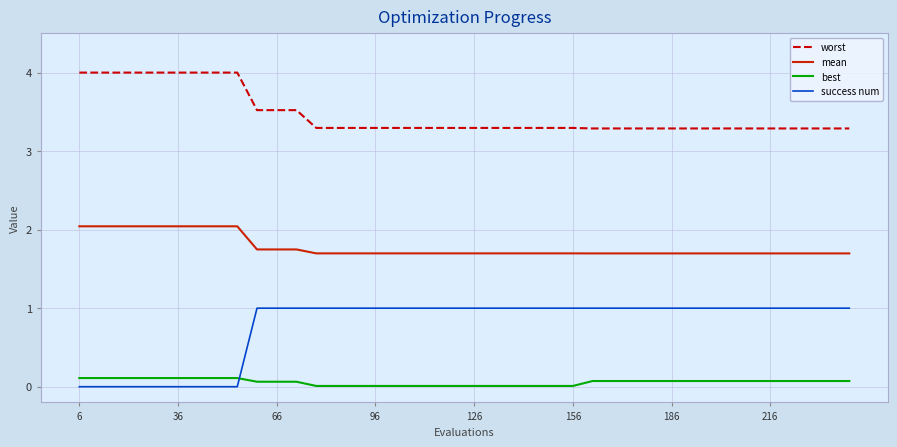

Which series has the largest range (max minus min)?

success num